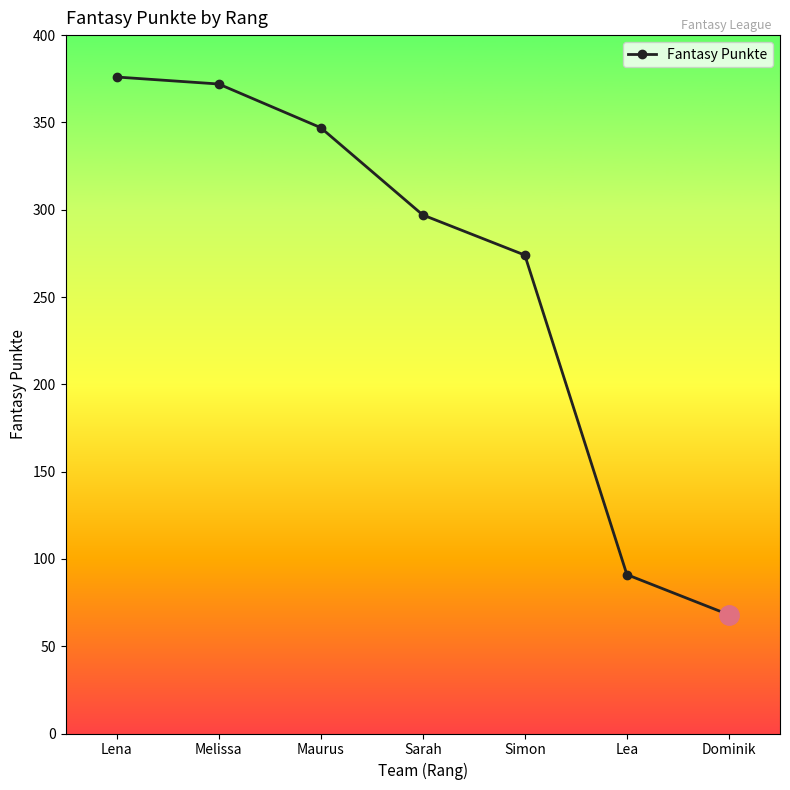

What is the change in value from Lena to Lea?

-285